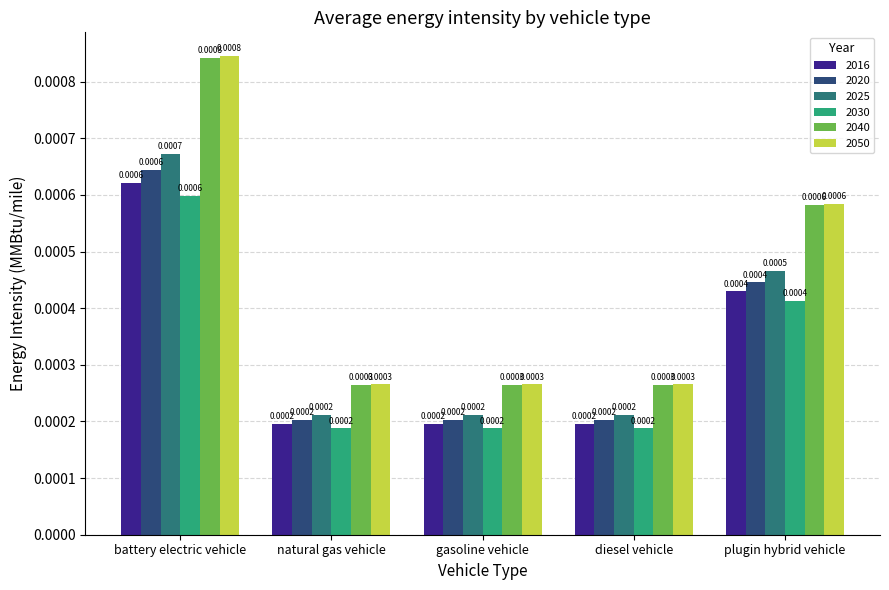

Which category has the highest value in the 2020 series?

battery electric vehicle